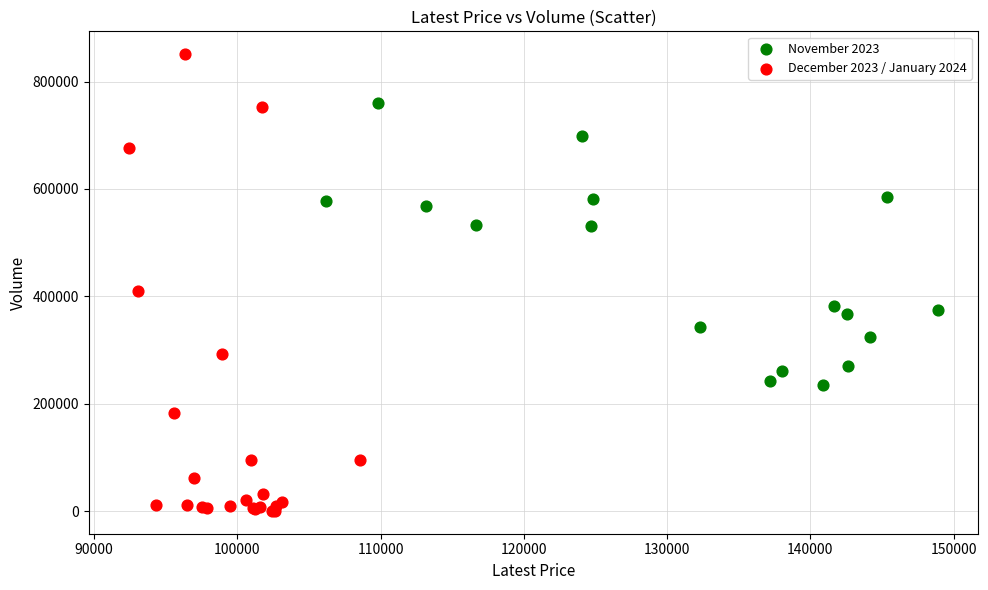

Which series contains the lowest Y value?

December 2023 / January 2024